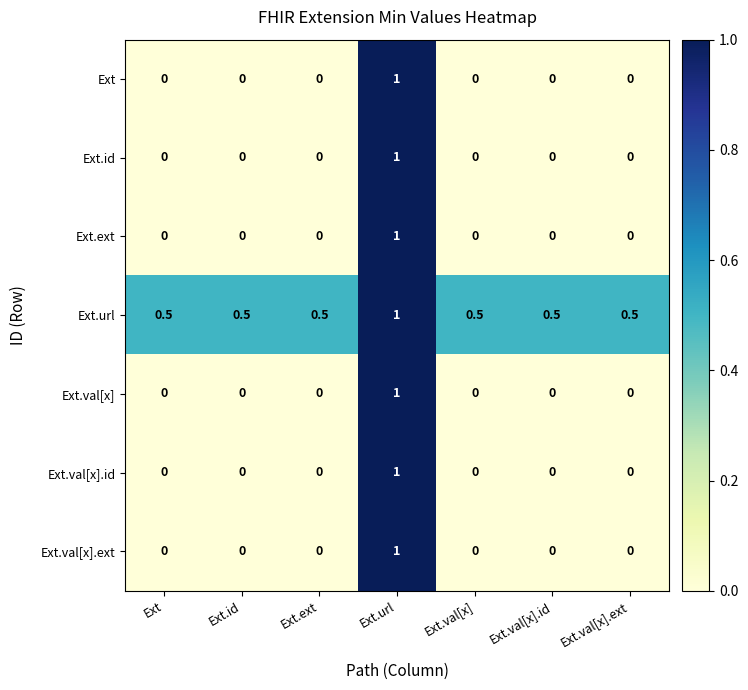

Read the Ext.url value at Ext.val[x].id.

0.5